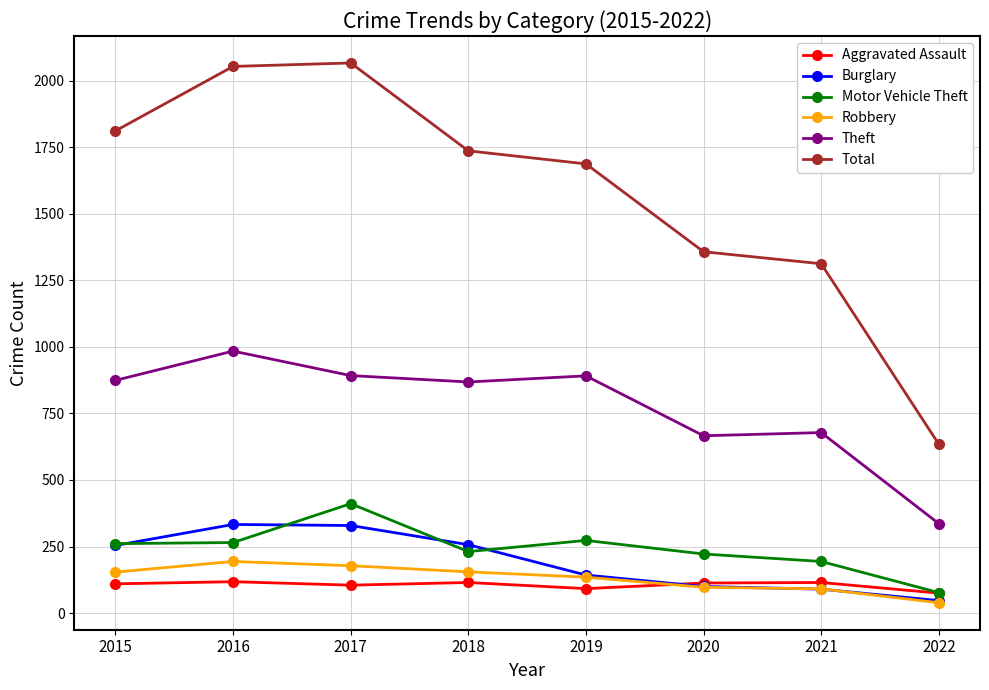

Which series has the largest total across all categories?

Total